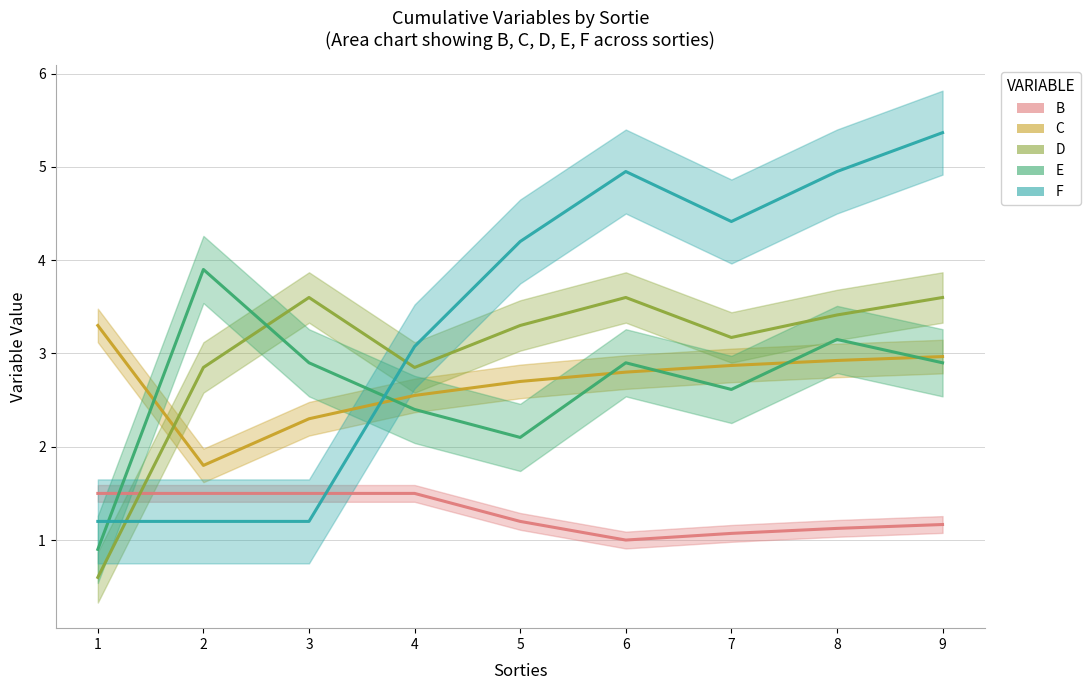

What is the lowest value of the E series?

0.9